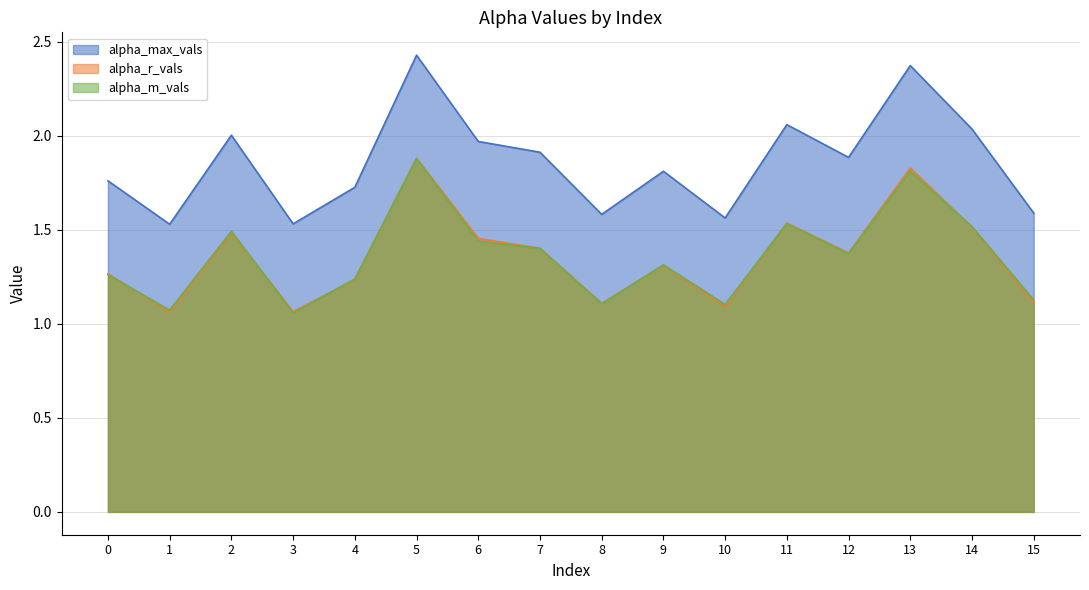

Does the chart display data point markers on the line(s)?

No